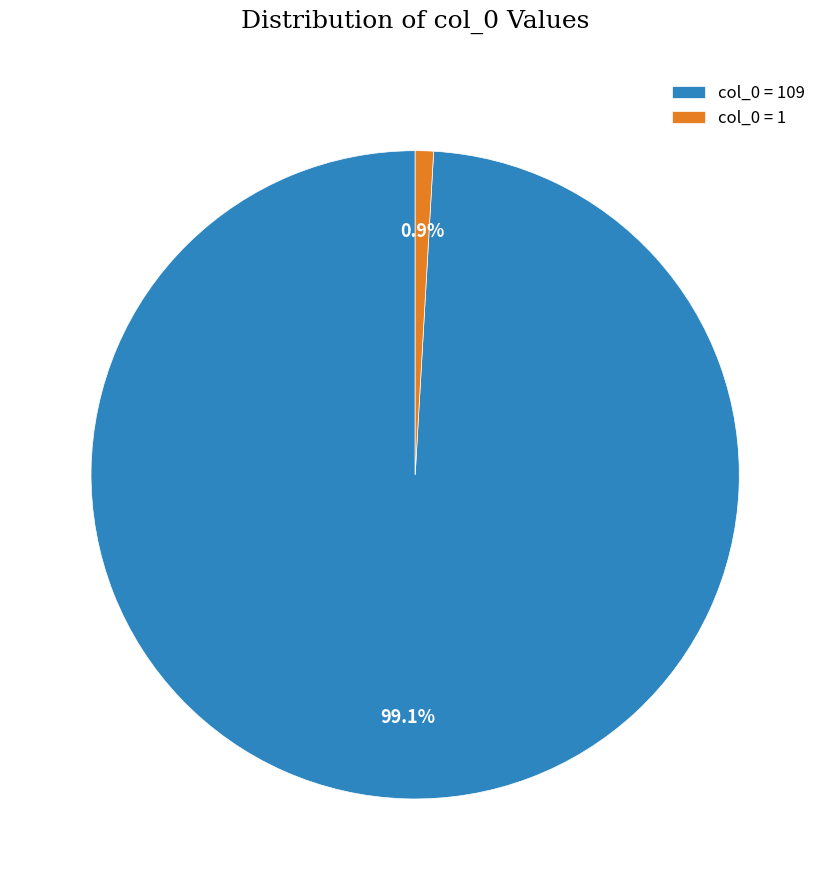

How many slices are in this pie chart?

2